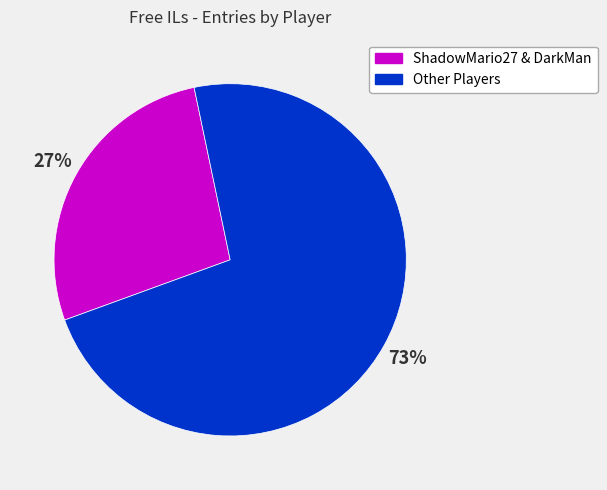

To the nearest percent, what is the average slice percentage?

50%